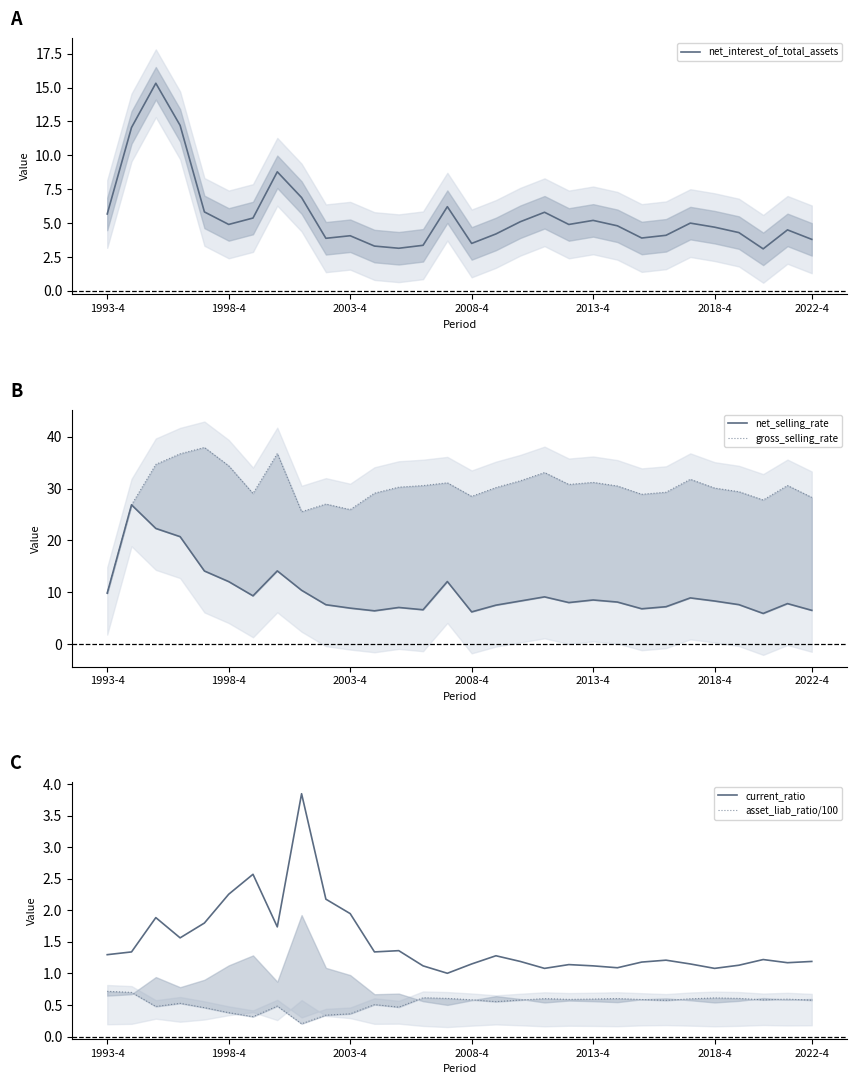

Which has a higher value, 27 or 9?

9